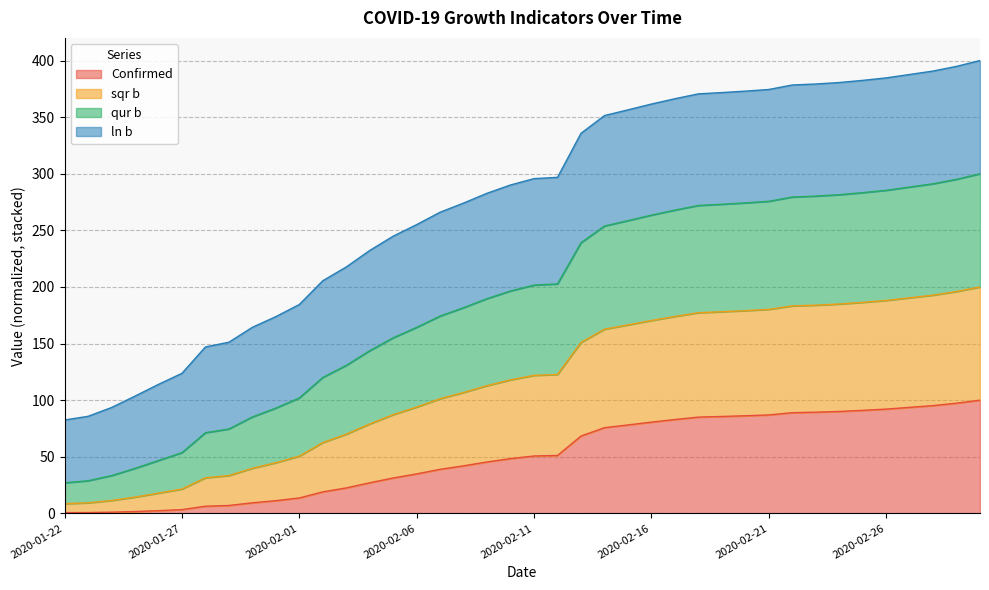

True or false: qur b and sqr b intersect in this chart.

False